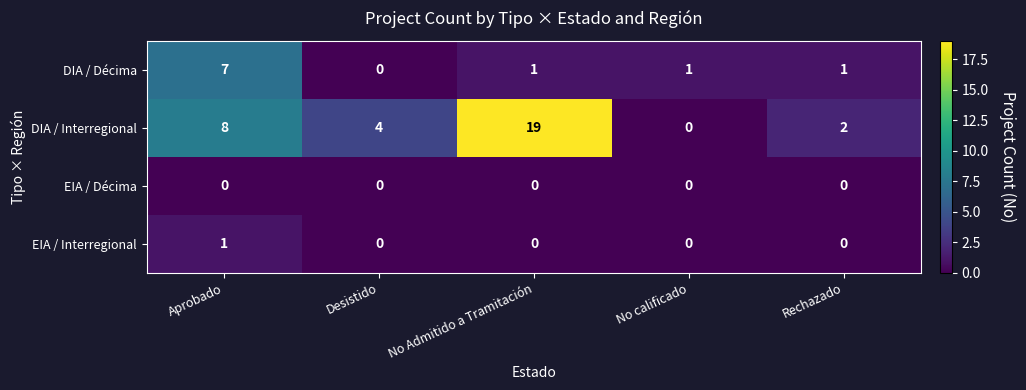

Count the EIA / Interregional values in the range 0 to 1.

5